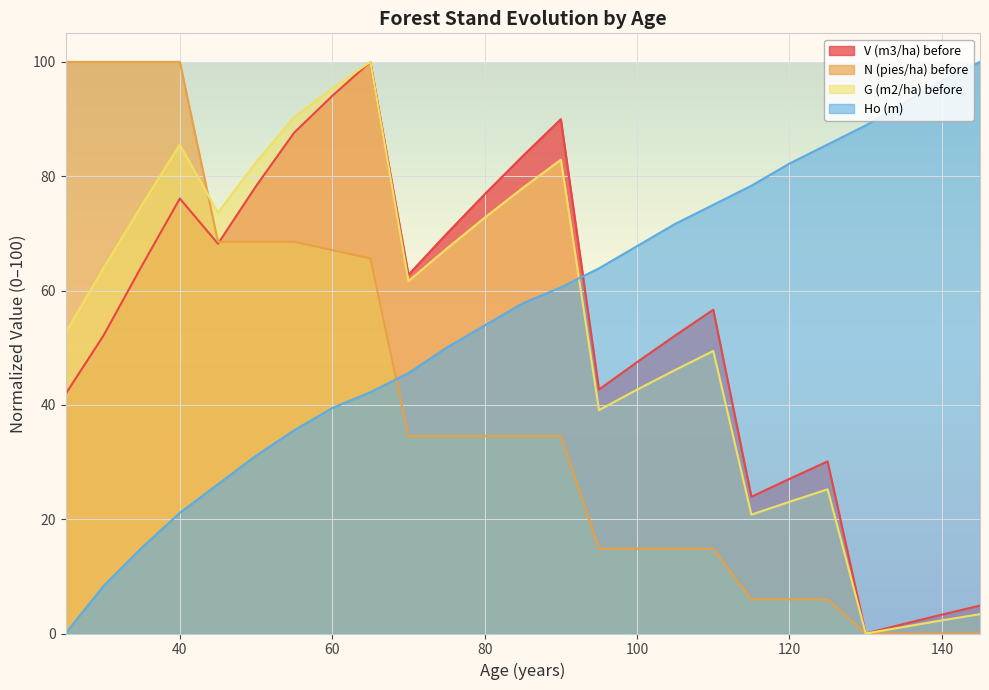

How many lines are shown in the chart?

4